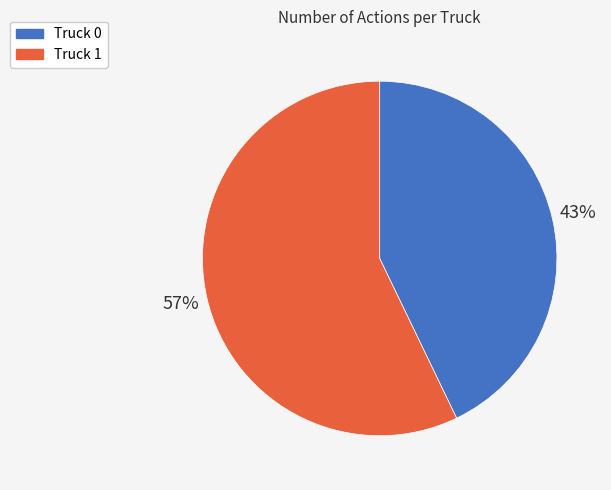

What is the largest slice in the pie chart?

Truck 1